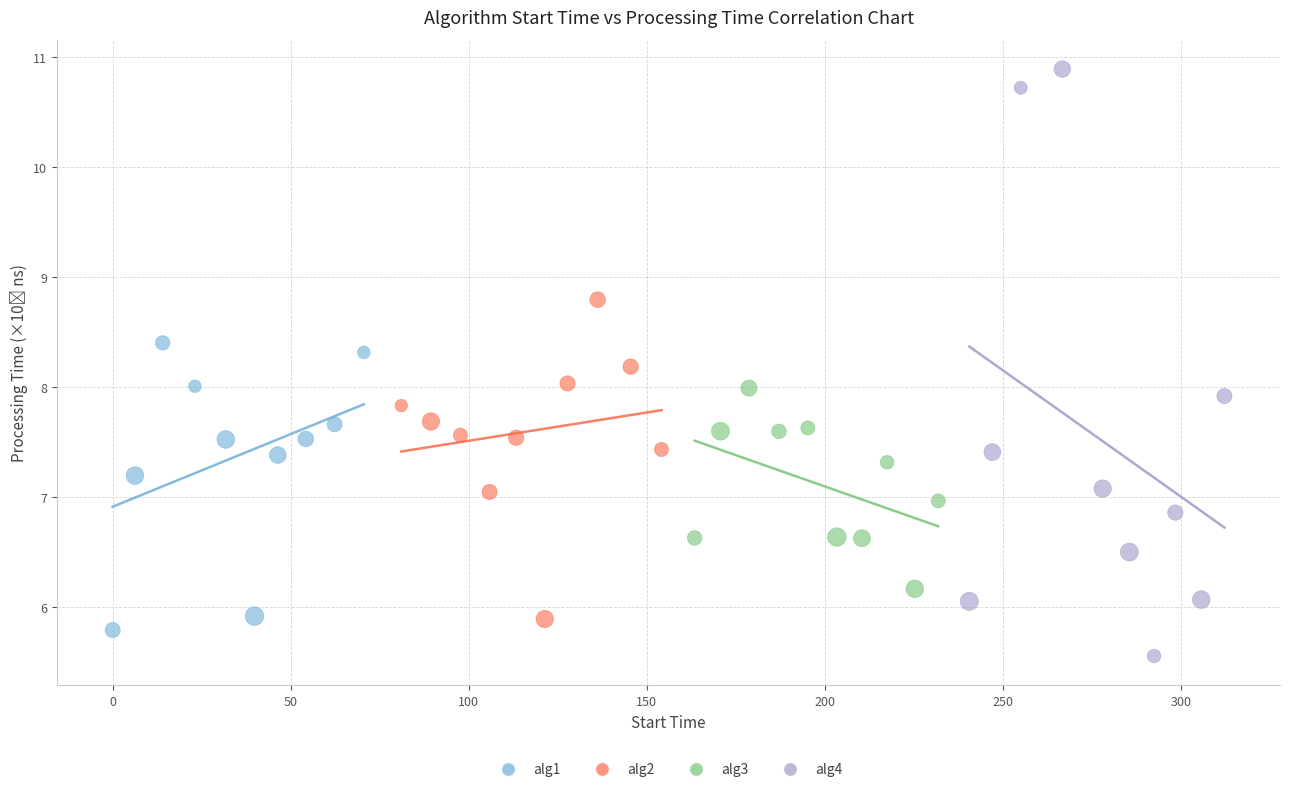

Which series reaches the minimum Y coordinate?

alg4